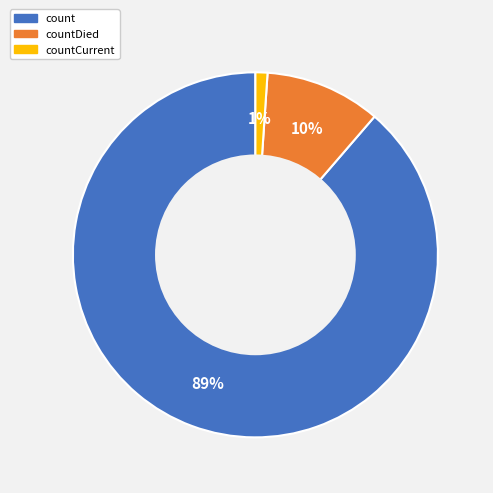

Does any single category account for the majority?

Yes